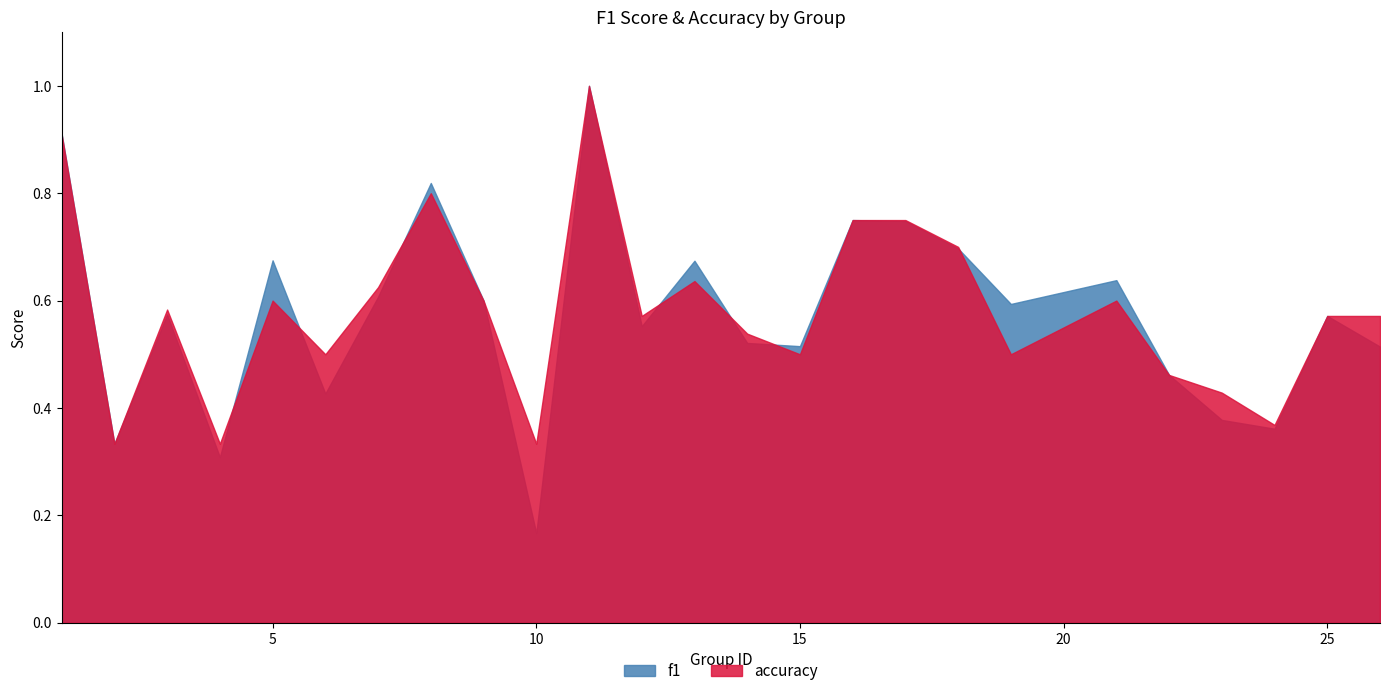

Which category has the highest value across all series?

11